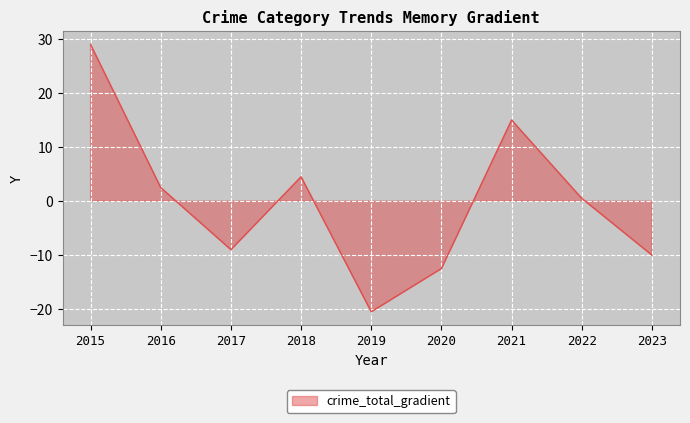

Reading left to right, extract all data points from this chart.

29.0	2.5	-9.0	4.5	-20.5	-12.5	15.0	0.5	-10.0